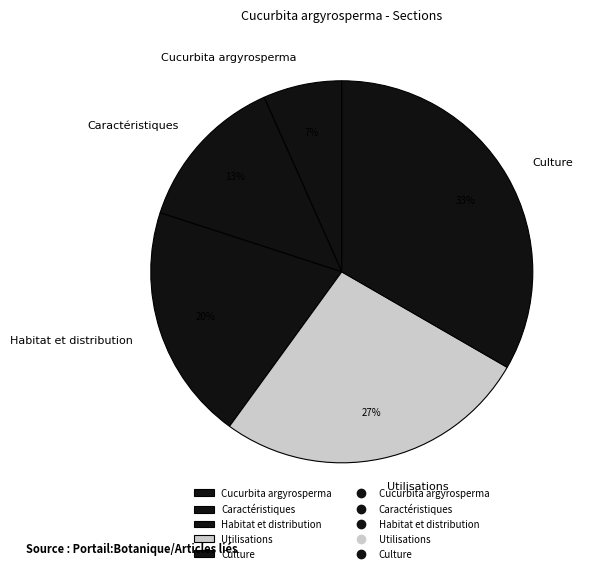

To the nearest percent, what is the average slice percentage?

20%